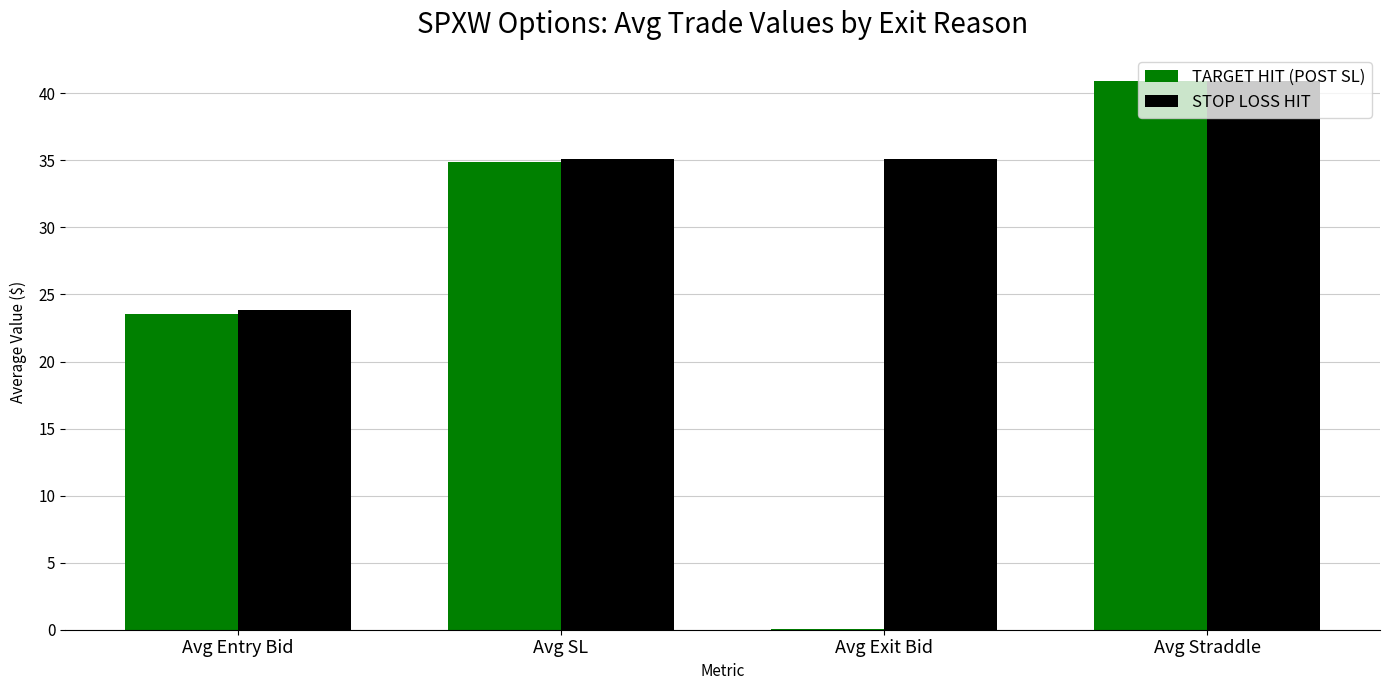

The STOP LOSS HIT series shows 35.1 at Avg Exit Bid. True or false?

True